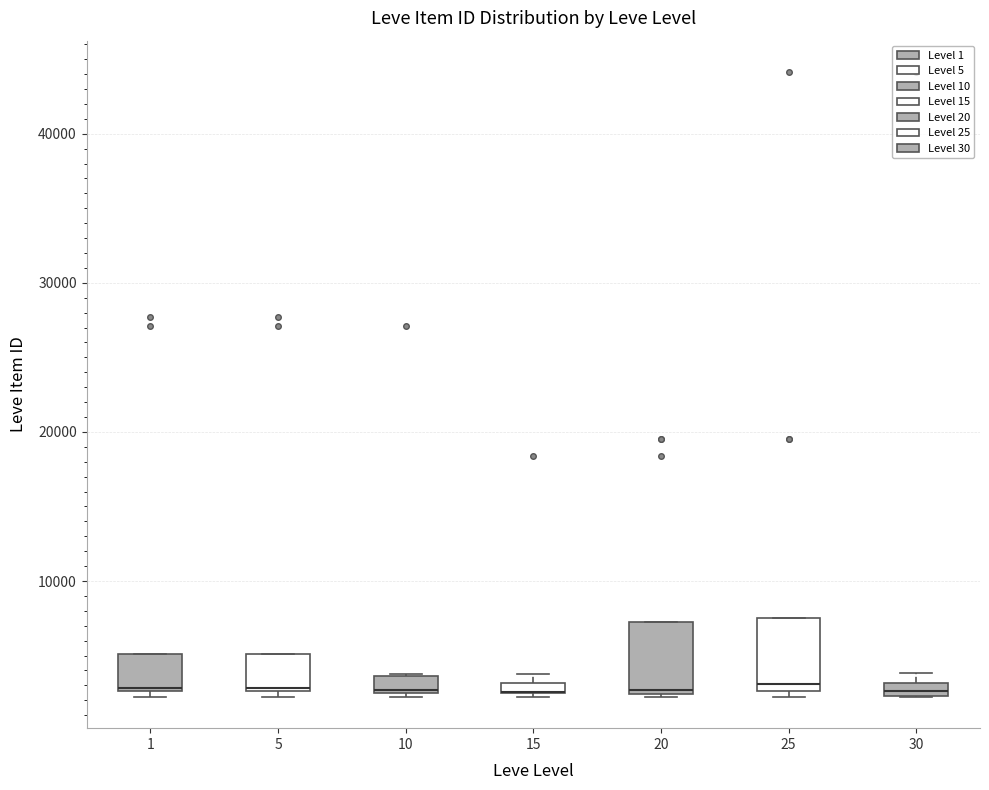

Where is the upper edge of the box at x = 1 on the y-axis? The values are not printed on the chart, so give them approximately, as read against the axis.

5000